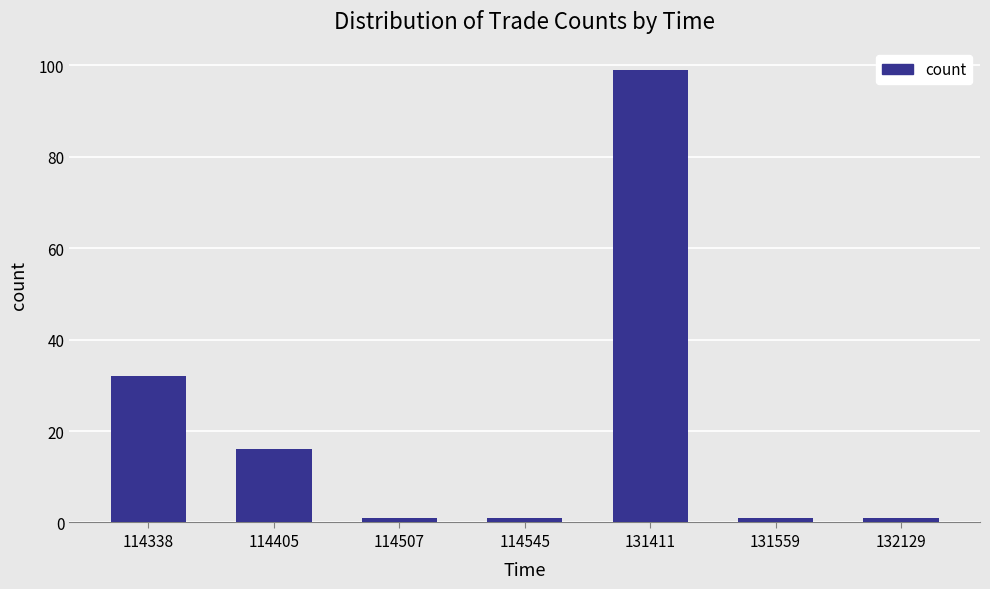

How many distinct data groups are displayed?

1